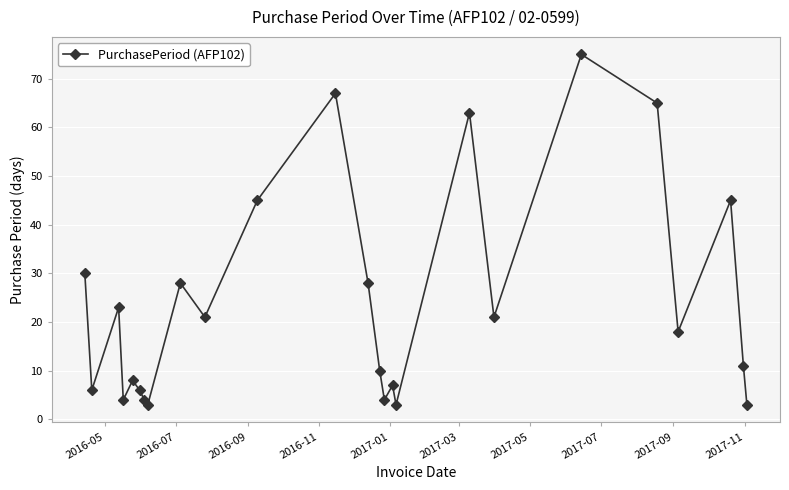

How many points are higher than both their immediate neighbors (excluding endpoints)?

8